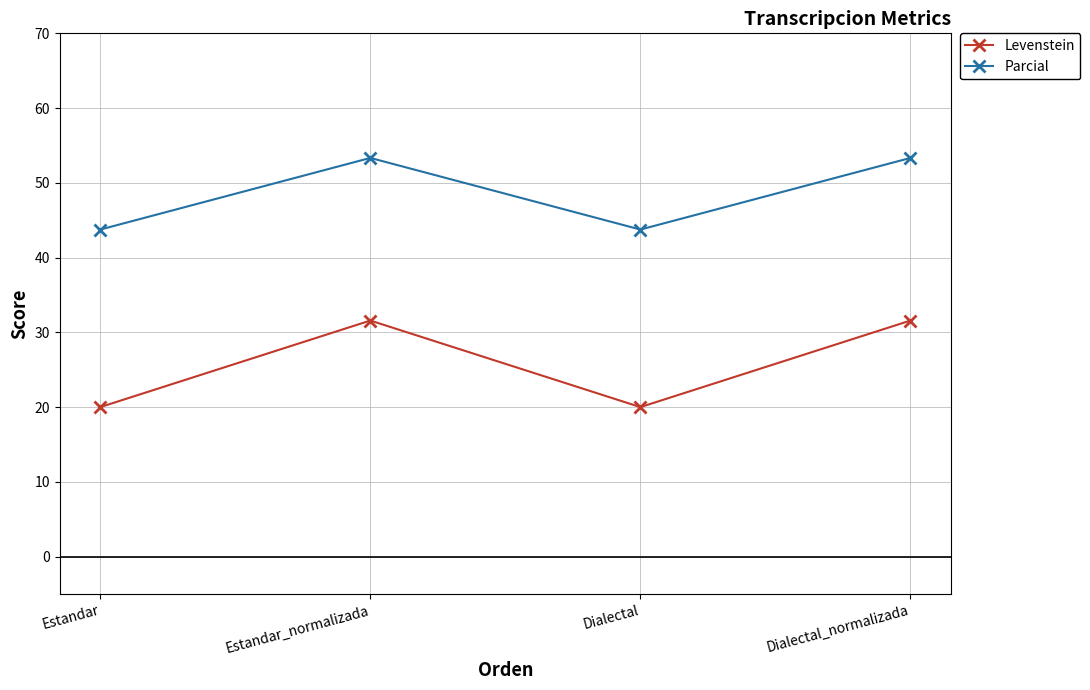

The Parcial series shows 14.6 at Dialectal_normalizada. True or false?

False